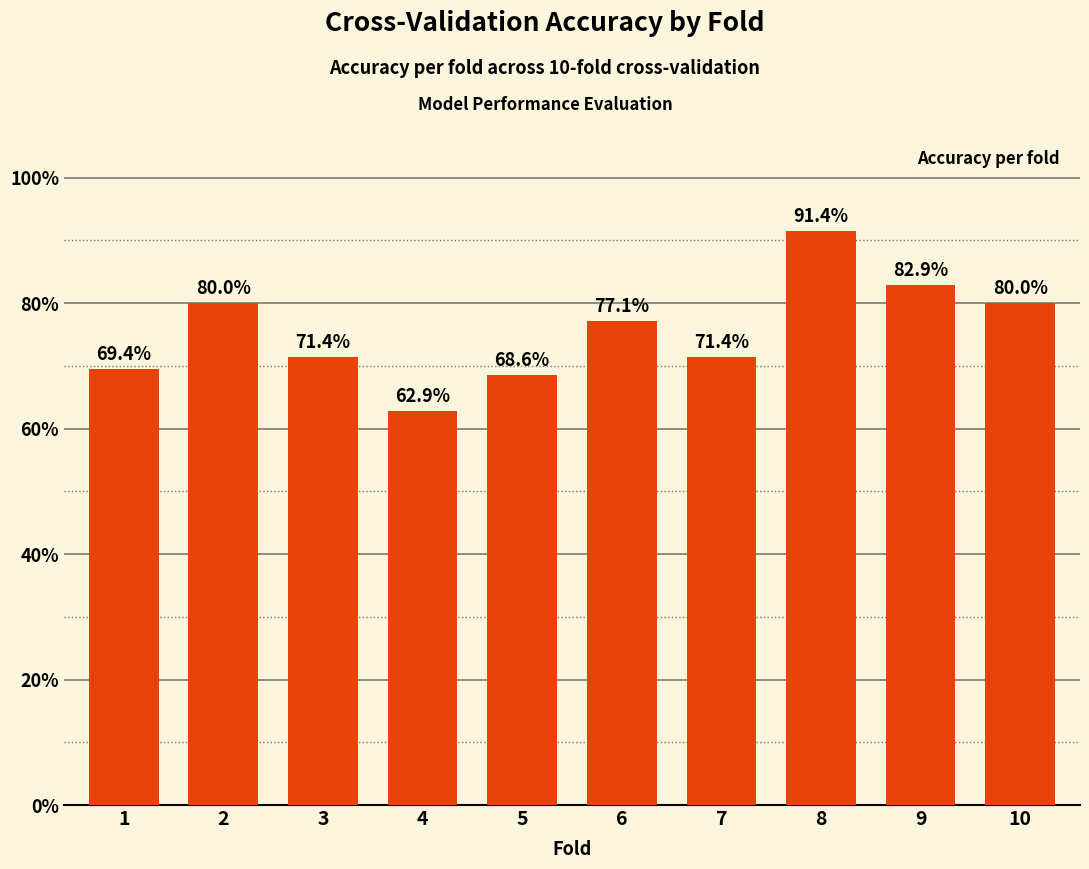

What is the greatest value displayed?

0.9